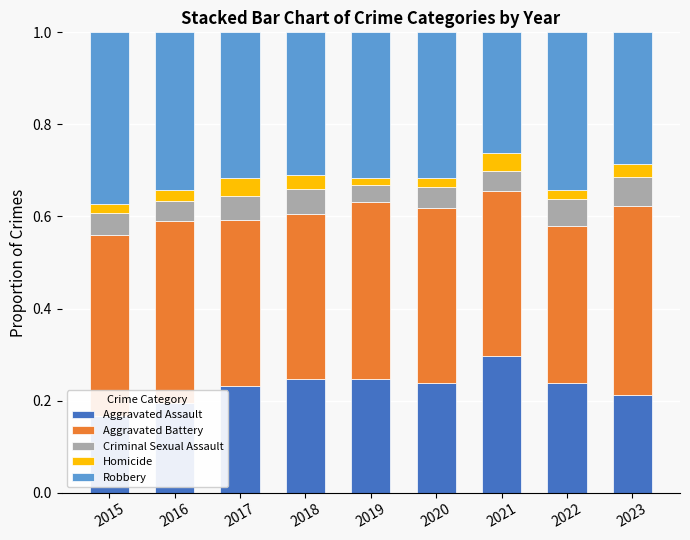

The value of Aggravated Assault at 2016 is 0.1. True or false?

False